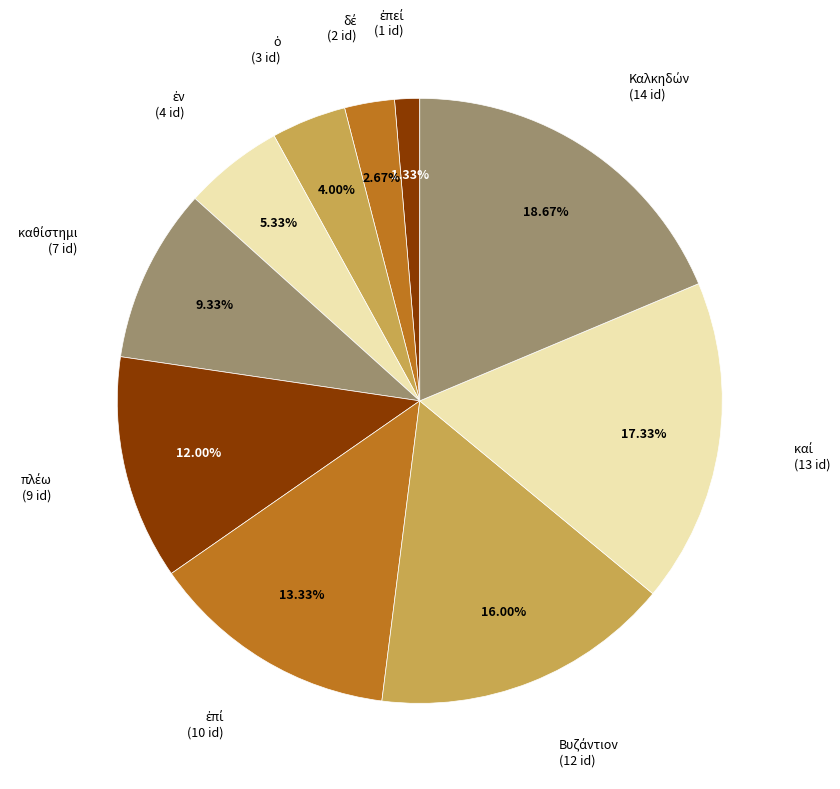

Is there any slice that represents more than half of the pie?

No